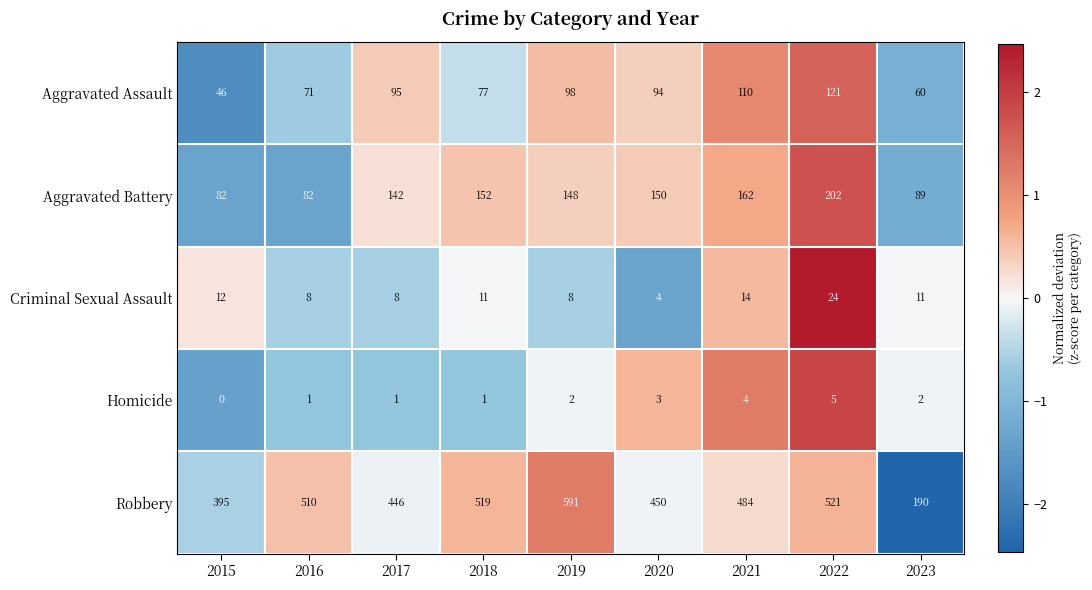

What is the difference between the highest and lowest values at 2018?

518